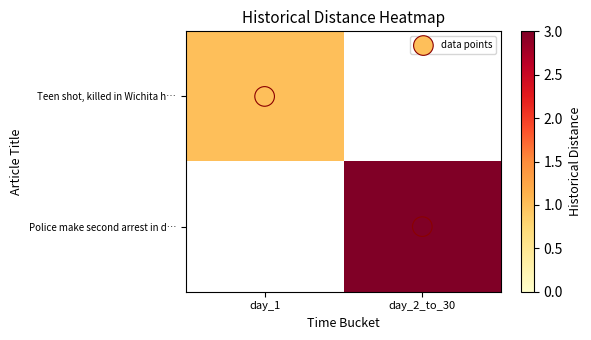

At which label does data points reach its peak?

day_2_to_30